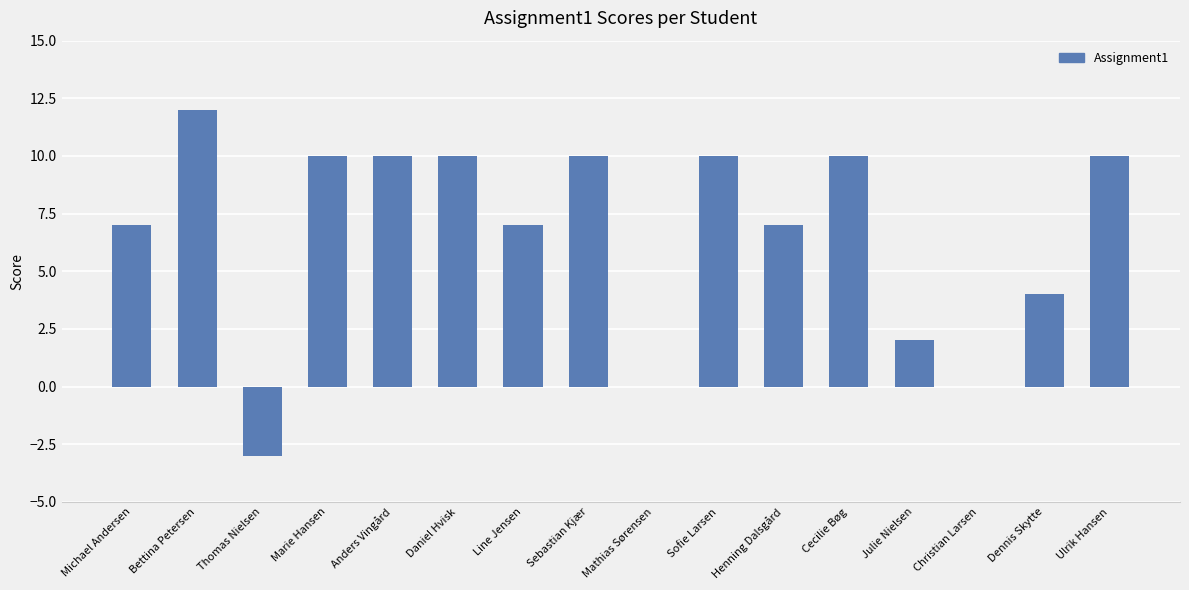

How many distinct data groups are displayed?

1